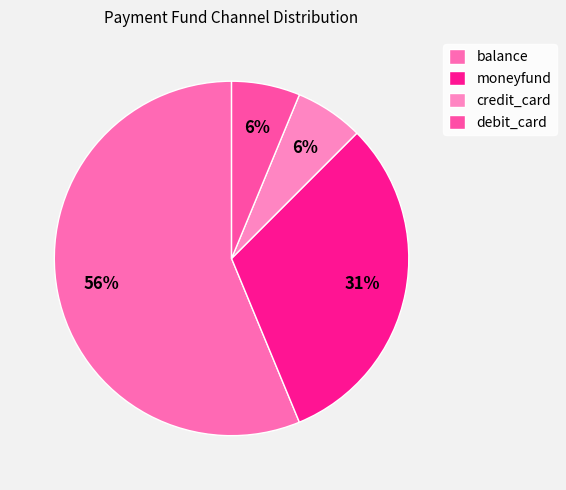

Does any single category account for the majority?

Yes